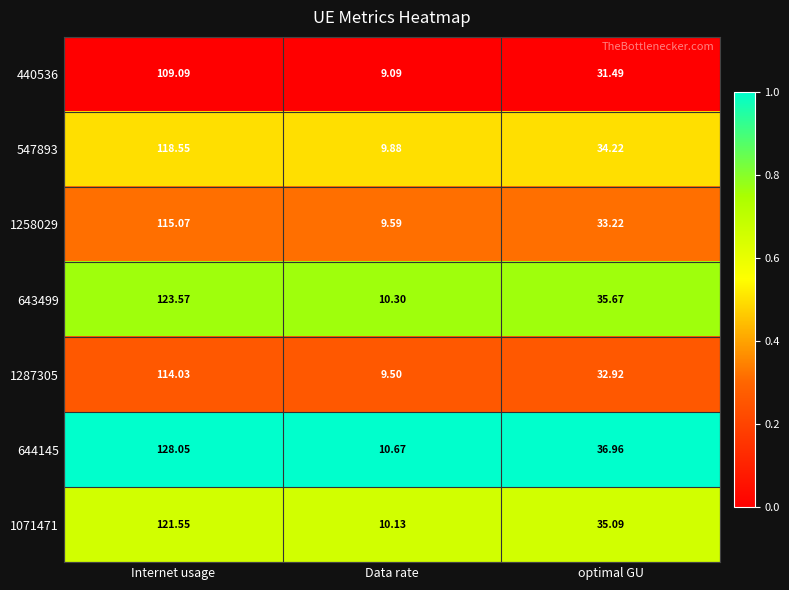

Which series has the widest spread of values?

644145